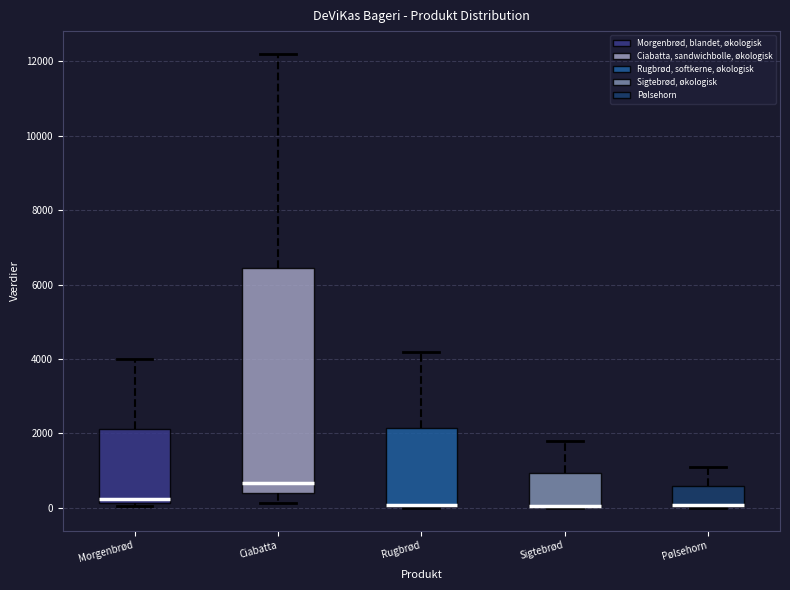

Which box is the tallest, from its lower edge to its upper edge?

Ciabatta